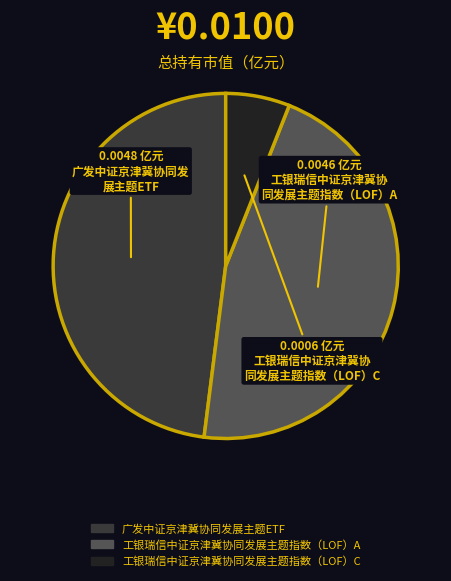

What is the largest slice in the pie chart?

广发中证京津冀协同发展主题ETF